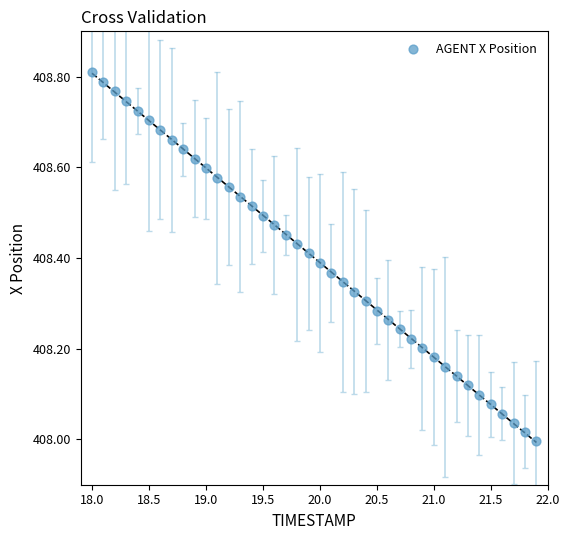

What is the range of X values (max minus min)?

3.9